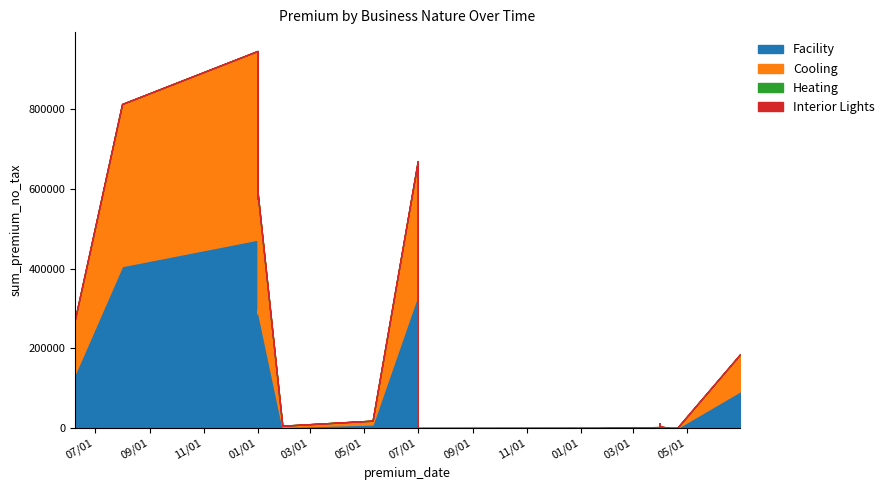

What is the spread (max minus min) of values at 2022/4/17?

283.0